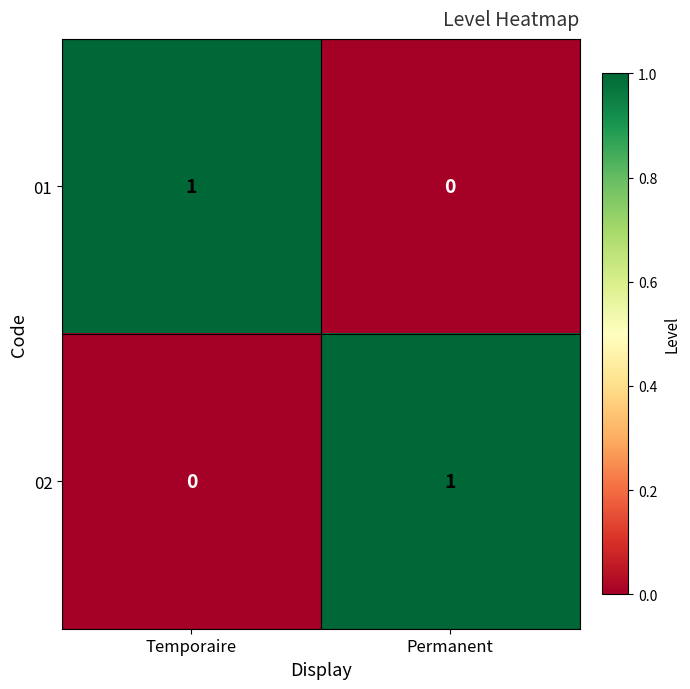

List the labels in order of 01 value, smallest first.

Permanent, Temporaire